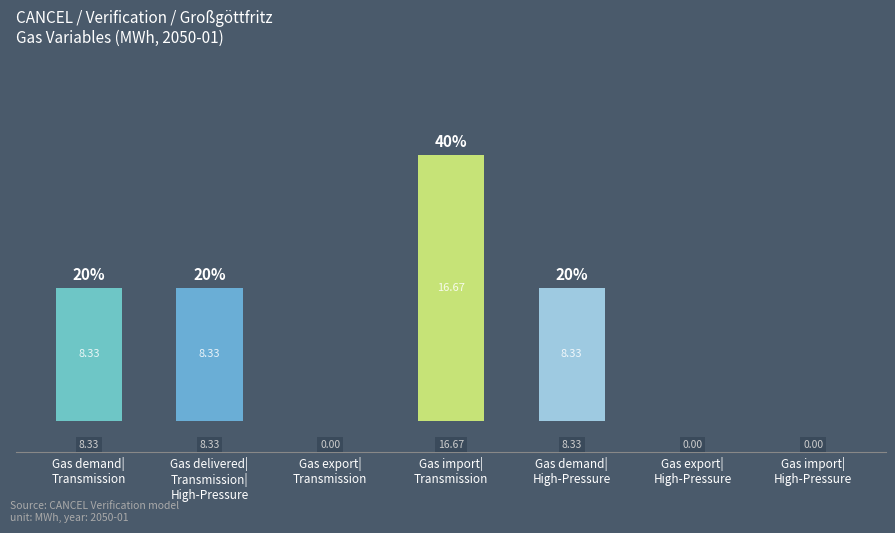

What is the sum of the values at Gas import|
Transmission and Gas export|
High-Pressure?

16.7